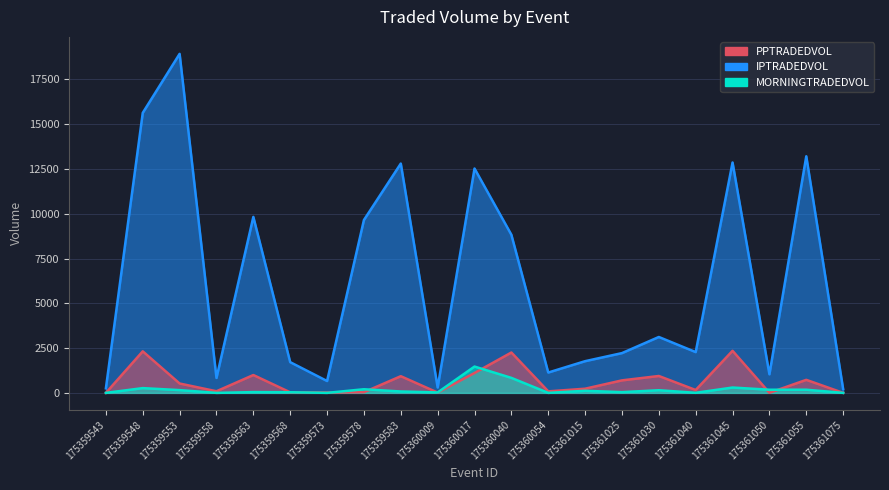

Rank the series at 175359578 from highest to lowest value.

PPTRADEDVOL, MORNINGTRADEDVOL, IPTRADEDVOL